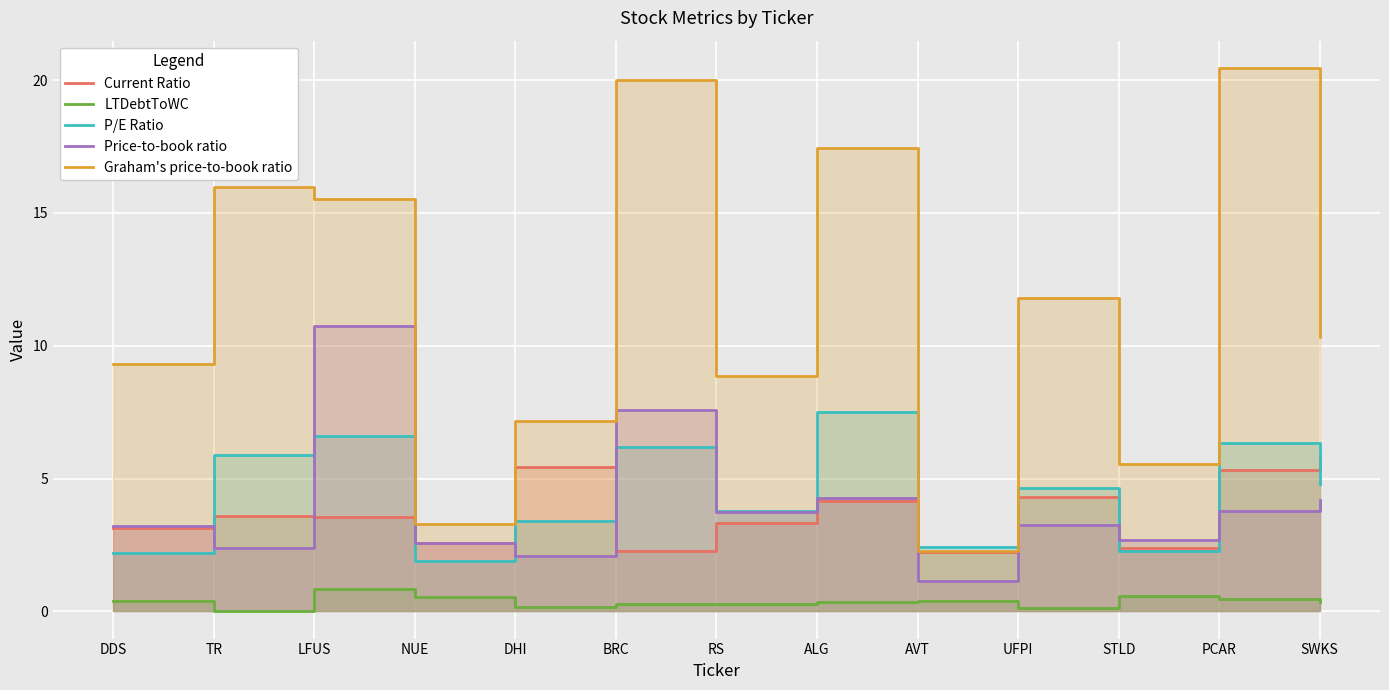

List the series in order of their peak value, lowest first.

LTDebtToWC, Current Ratio, P/E Ratio, Price-to-book ratio, Graham's price-to-book ratio